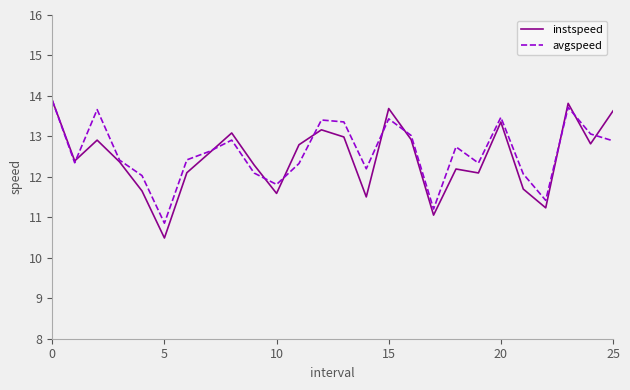

What is the highest value of the instspeed series?

13.9